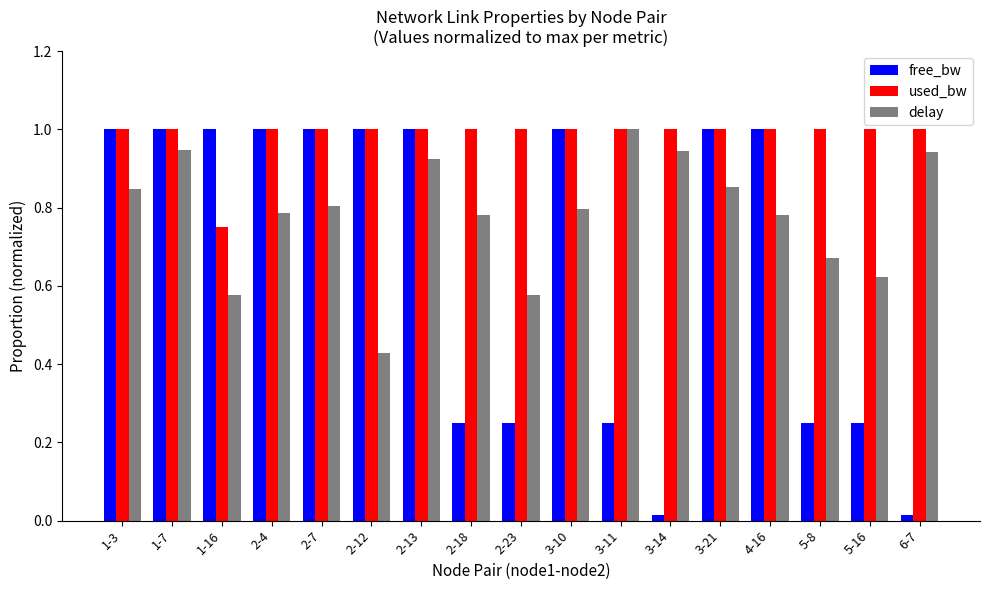

At how many categories does at least one series exceed 0?

17